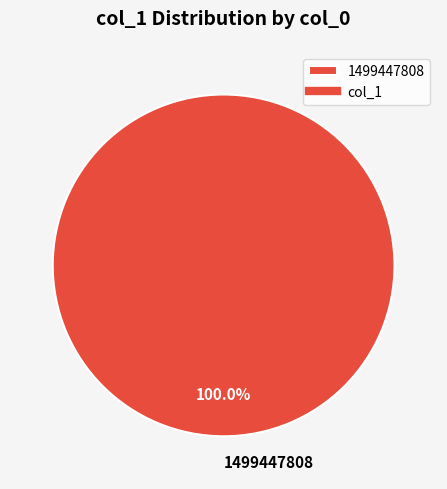

Rank the categories by value from highest to lowest.

1499447808